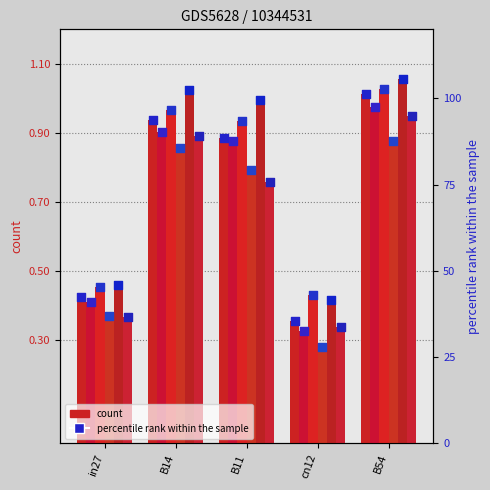

At which category is the sum across all series the highest?

B54